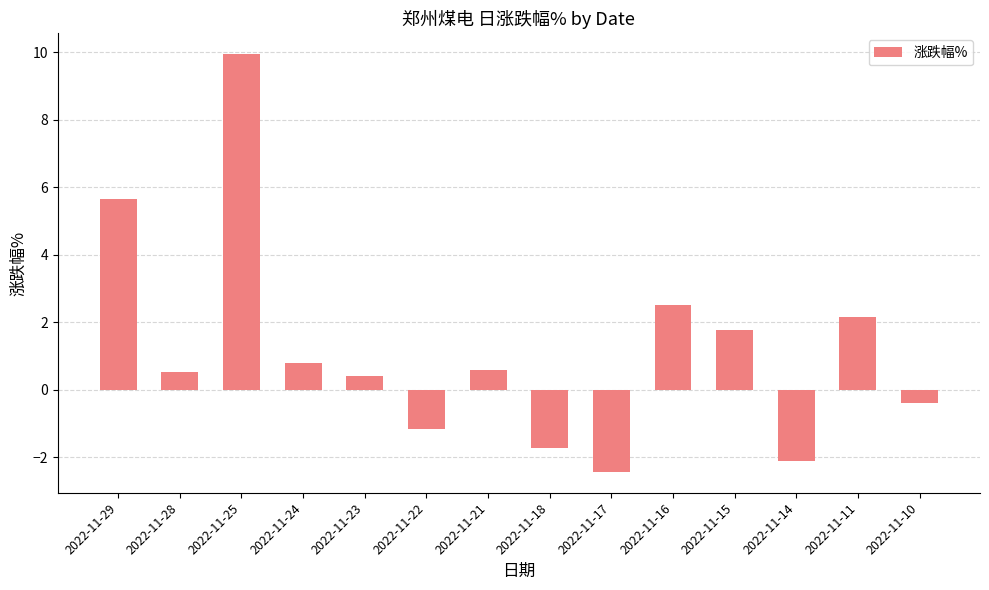

The chart shows a value of 0.5 at 2022-11-28. True or false?

True